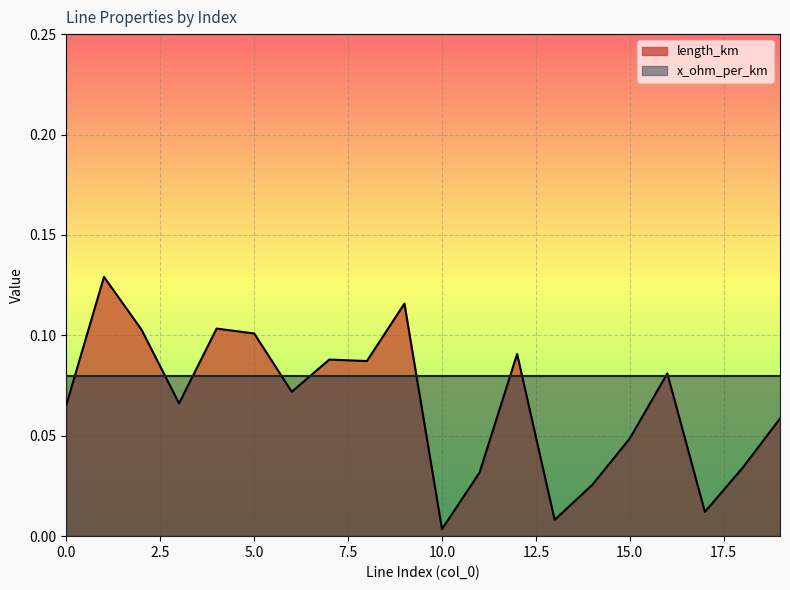

How many data points does each series have?

20